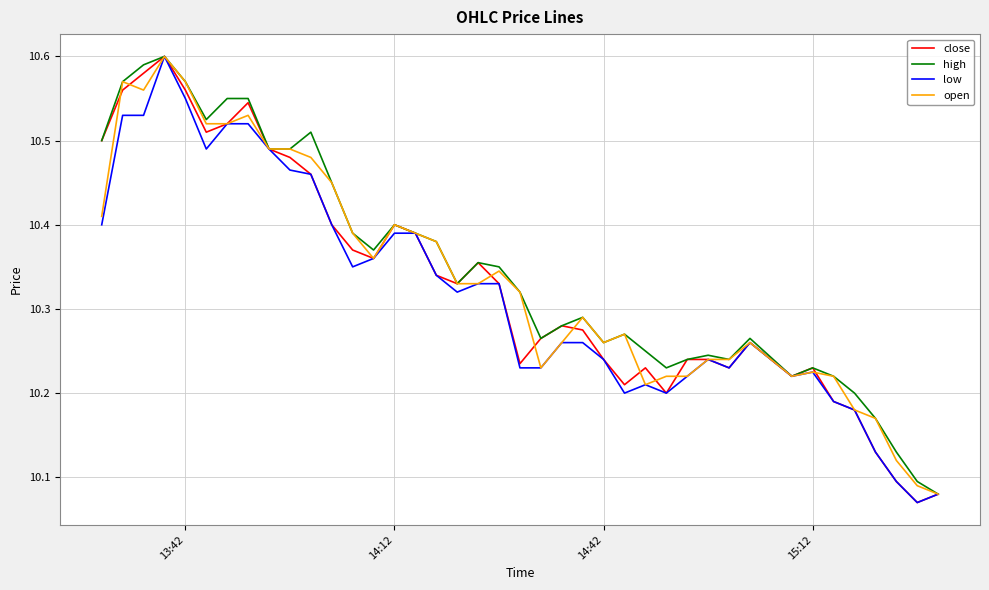

Reading right to left, what are all the values shown in this chart?

close: 10.1	10.1	10.1	10.1	10.2	10.2	10.2	10.2	10.3	10.2	10.2	10.2	10.2	10.2	10.2	10.2	10.3	10.3	10.3	10.2	10.3	10.4	10.3	10.3	10.4	10.4	10.4	10.4	10.4	10.5	10.5	10.5	10.5	10.5	10.5	10.6	10.6	10.6	10.6	10.5
high: 10.1	10.1	10.1	10.2	10.2	10.2	10.2	10.2	10.3	10.2	10.2	10.2	10.2	10.2	10.3	10.3	10.3	10.3	10.3	10.3	10.3	10.4	10.3	10.4	10.4	10.4	10.4	10.4	10.4	10.5	10.5	10.5	10.6	10.6	10.5	10.6	10.6	10.6	10.6	10.5
low: 10.1	10.1	10.1	10.1	10.2	10.2	10.2	10.2	10.3	10.2	10.2	10.2	10.2	10.2	10.2	10.2	10.3	10.3	10.2	10.2	10.3	10.3	10.3	10.3	10.4	10.4	10.4	10.3	10.4	10.5	10.5	10.5	10.5	10.5	10.5	10.6	10.6	10.5	10.5	10.4
open: 10.1	10.1	10.1	10.2	10.2	10.2	10.2	10.2	10.3	10.2	10.2	10.2	10.2	10.2	10.3	10.3	10.3	10.3	10.2	10.3	10.3	10.3	10.3	10.4	10.4	10.4	10.4	10.4	10.4	10.5	10.5	10.5	10.5	10.5	10.5	10.6	10.6	10.6	10.6	10.4